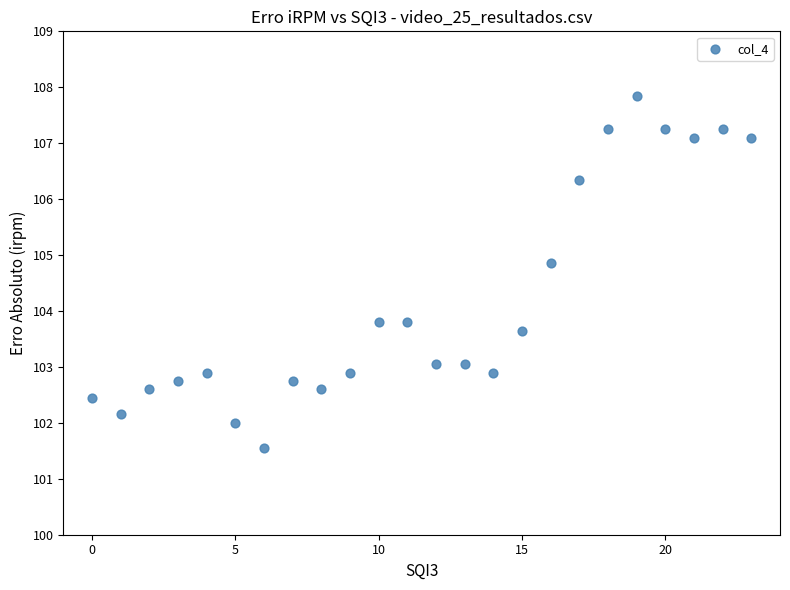

What is the range of Y values (max minus min)?

6.3